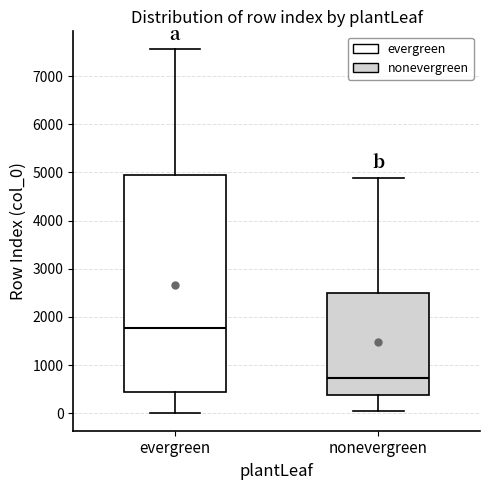

Where does the upper whisker of the box for nonevergreen end on the y-axis? The values are not printed on the chart, so give them approximately, as read against the axis.

4900